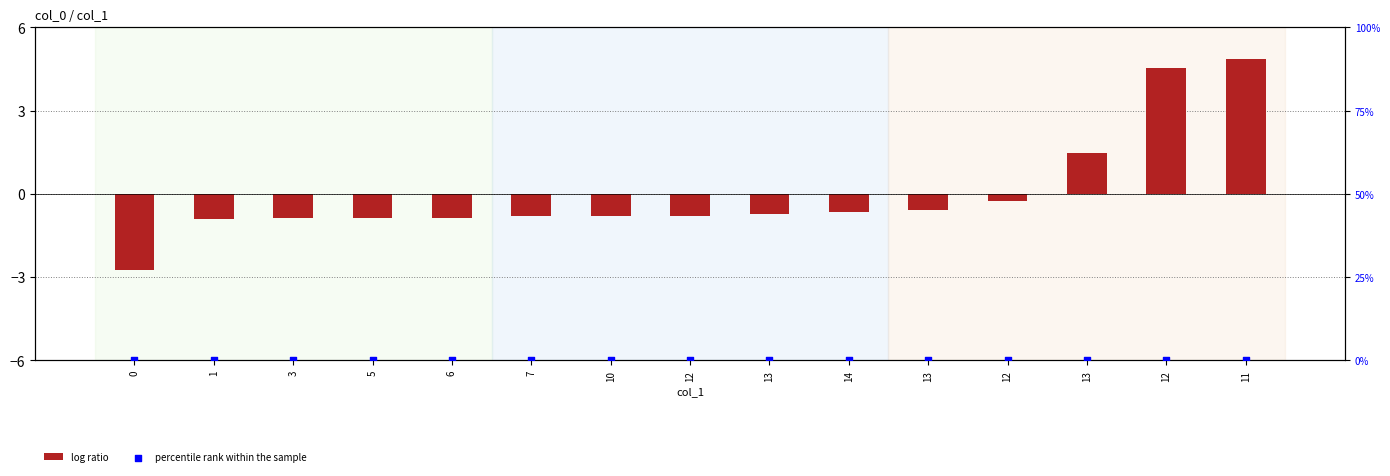

At how many categories does at least one series exceed 1?

3